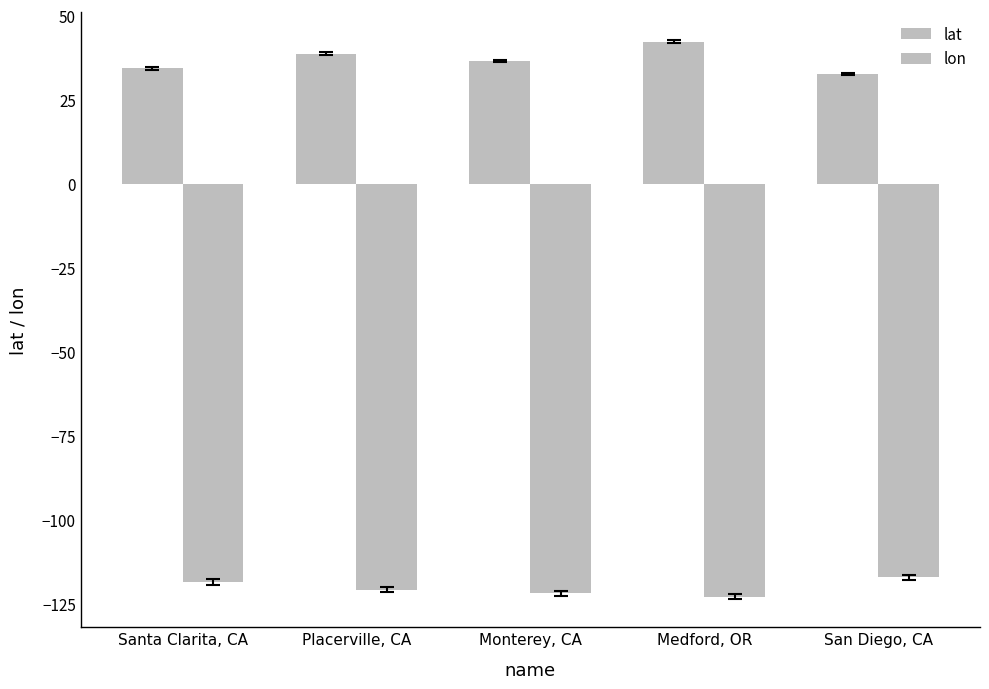

How many distinct data groups are displayed?

2